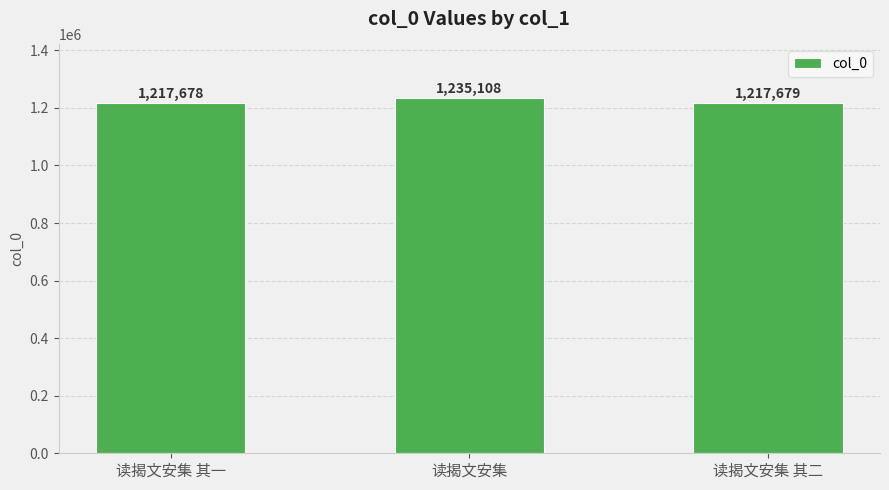

Where is the data nearest to the value 1226393?

读揭文安集 其二